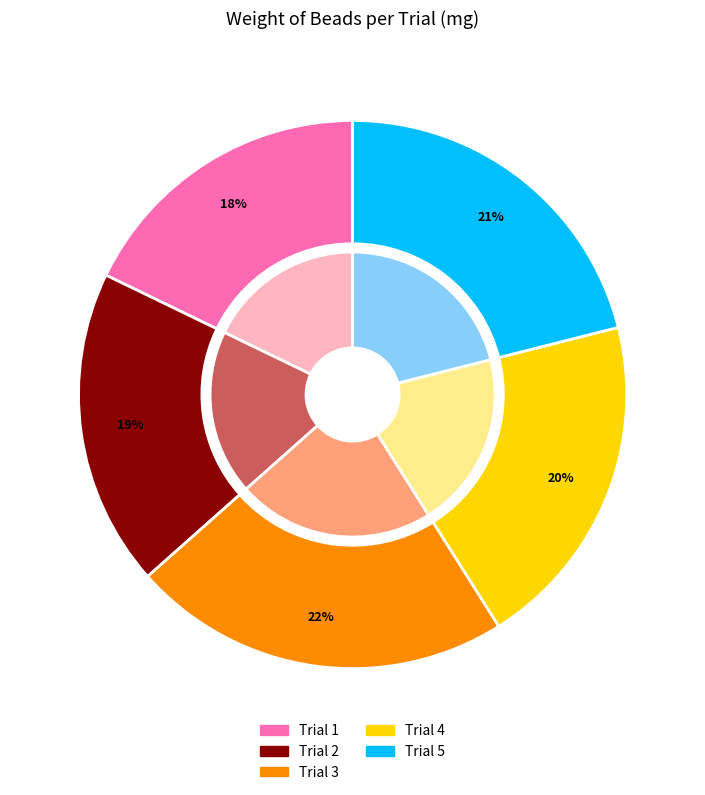

The Trial 2 slice represents 26% of the pie. True or false?

False